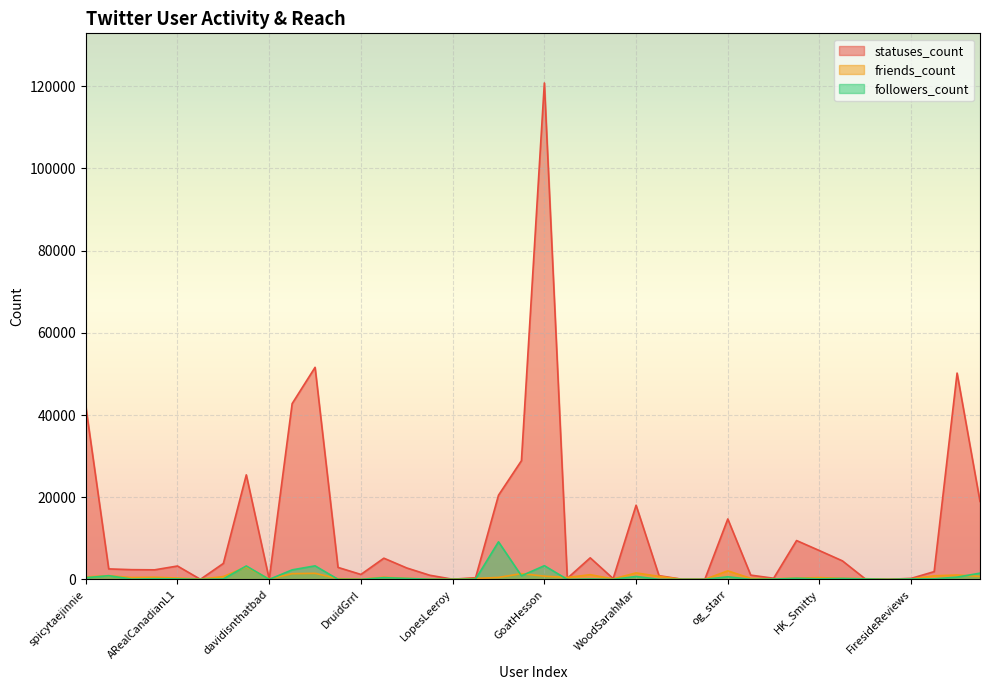

Reading left to right, list all the values displayed in this chart.

statuses_count: 42113	2553	2369	2325	3256	19	3887	25439	57	42774	51605	2919	1205	5161	2779	1013	43	409	20484	28881	120799	256	5249	194	18049	909	40	38	14705	1039	278	9453	7002	4509	98	23	249	1888	50204	18967
friends_count: 601	898	452	526	329	74	687	3047	87	1392	1479	188	37	528	242	71	59	216	479	1403	790	473	1142	122	1577	742	25	23	2080	257	137	300	439	244	176	17	98	877	1071	733
followers_count: 402	901	64	167	119	12	116	3267	0	2317	3295	27	3	419	227	37	12	58	9145	872	3334	5	103	3	710	17	9	9	633	8	78	271	141	220	103	6	107	134	552	1513